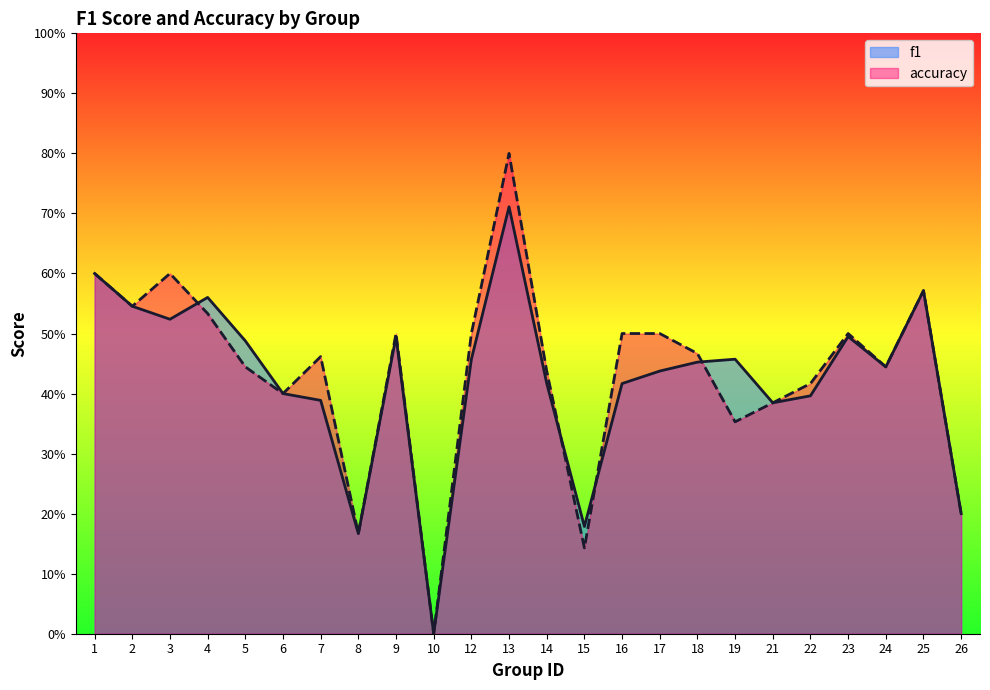

How many lines are shown in the chart?

2